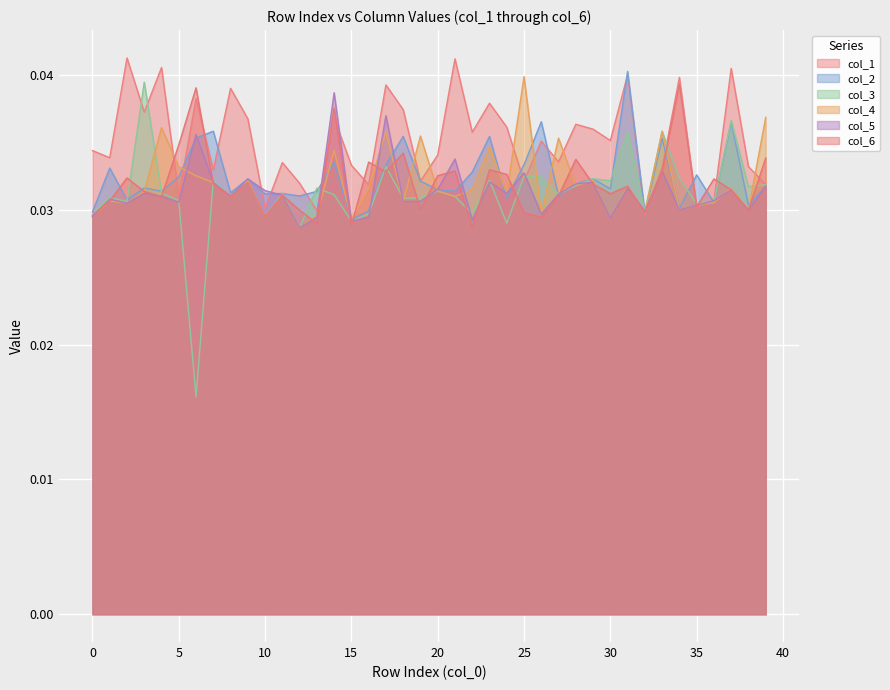

Which series has the largest total across all categories?

col_1